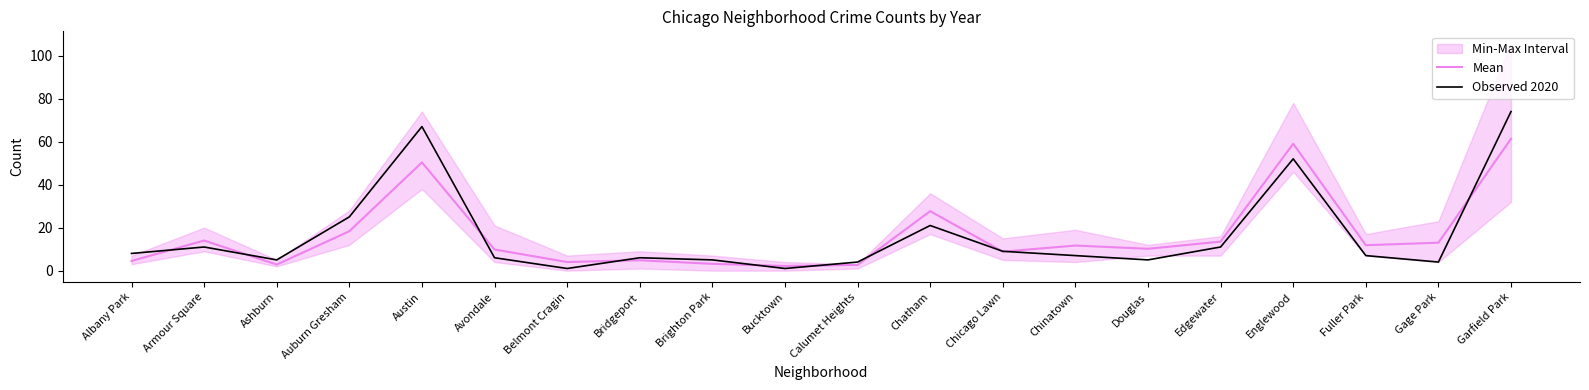

Reading left to right, list all the values displayed in this chart.

Mean: Albany Park=4.5	Armour Square=14.0	Ashburn=2.8	Auburn Gresham=18.3	Austin=50.3	Avondale=9.8	Belmont Cragin=4.0	Bridgeport=4.8	Brighton Park=3.2	Bucktown=2.2	Calumet Heights=2.7	Chatham=27.7	Chicago Lawn=8.8	Chinatown=11.7	Douglas=10.2	Edgewater=13.5	Englewood=59.0	Fuller Park=11.8	Gage Park=13.0	Garfield Park=61.3
Observed 2020: Albany Park=8.0	Armour Square=11.0	Ashburn=5.0	Auburn Gresham=25.0	Austin=67.0	Avondale=6.0	Belmont Cragin=1.0	Bridgeport=6.0	Brighton Park=5.0	Bucktown=1.0	Calumet Heights=4.0	Chatham=21.0	Chicago Lawn=9.0	Chinatown=7.0	Douglas=5.0	Edgewater=11.0	Englewood=52.0	Fuller Park=7.0	Gage Park=4.0	Garfield Park=74.0